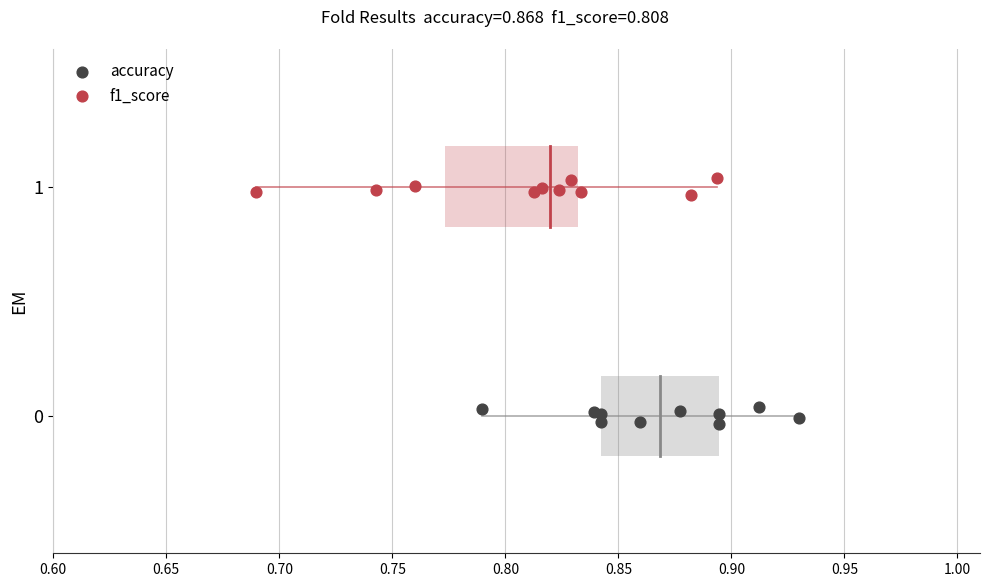

Which series contains the lowest Y value?

accuracy